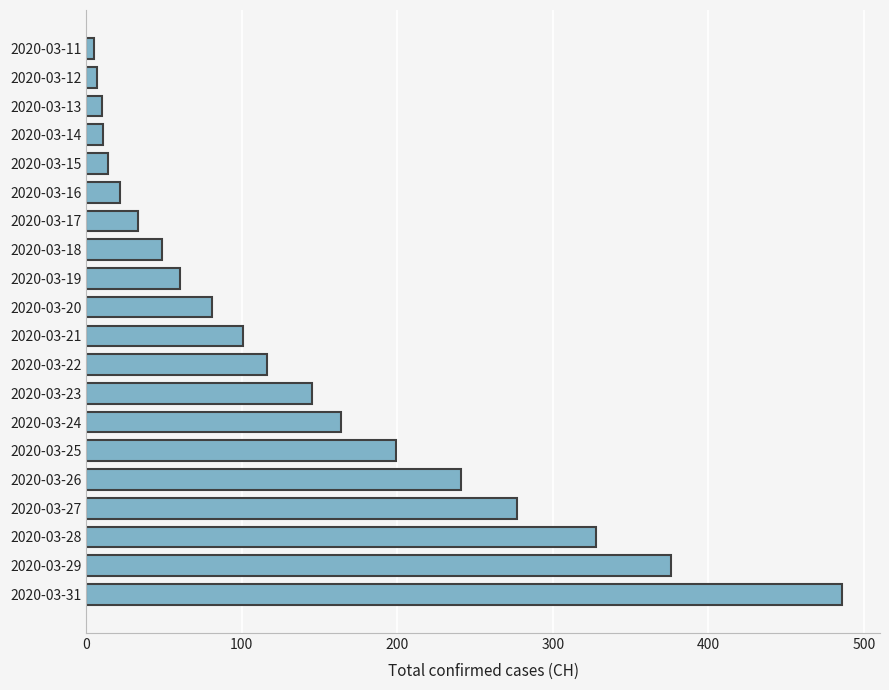

What is the sum of all values?

2725